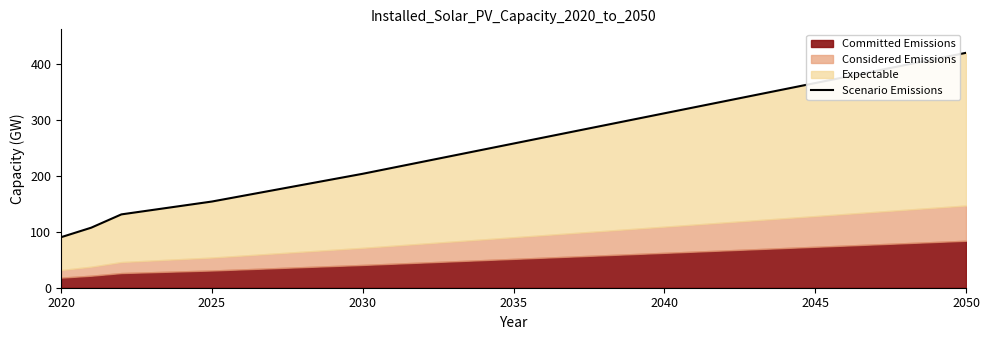

Count the number of categories in the chart.

31